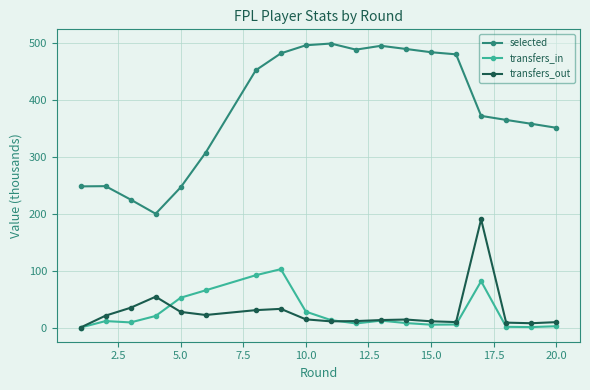

True or false: selected and transfers_in cross at least once.

False